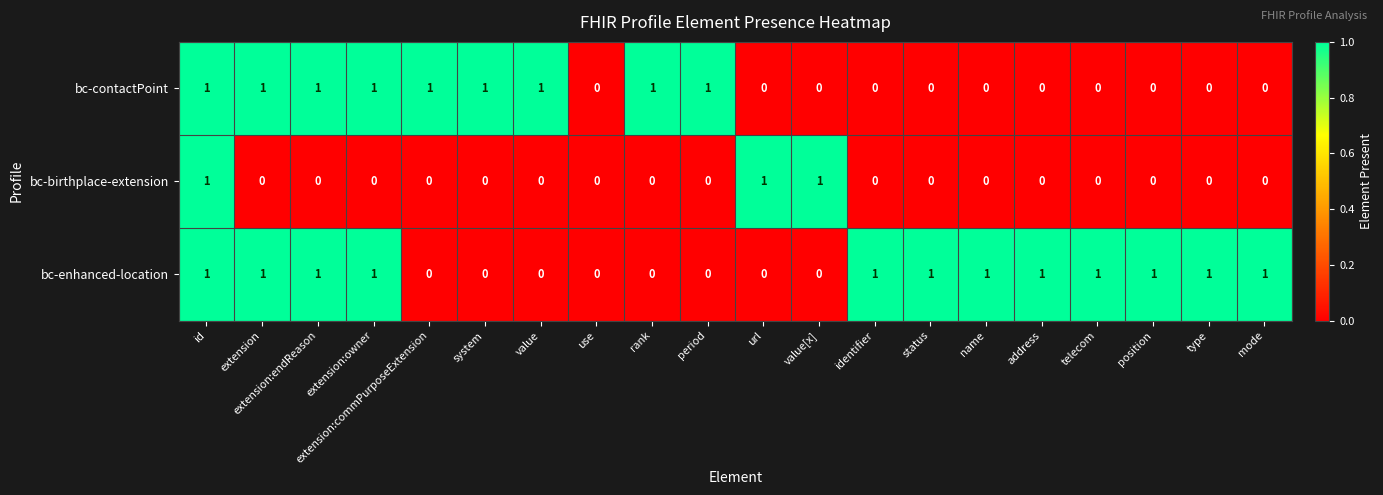

How many bc-enhanced-location values are between 0 and 1?

20